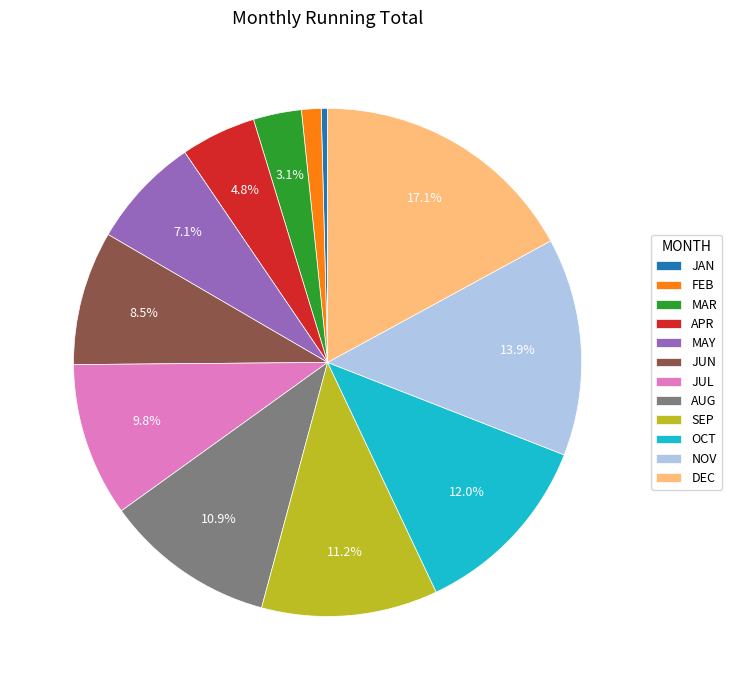

What is the total percentage of OCT and DEC?

29.1%